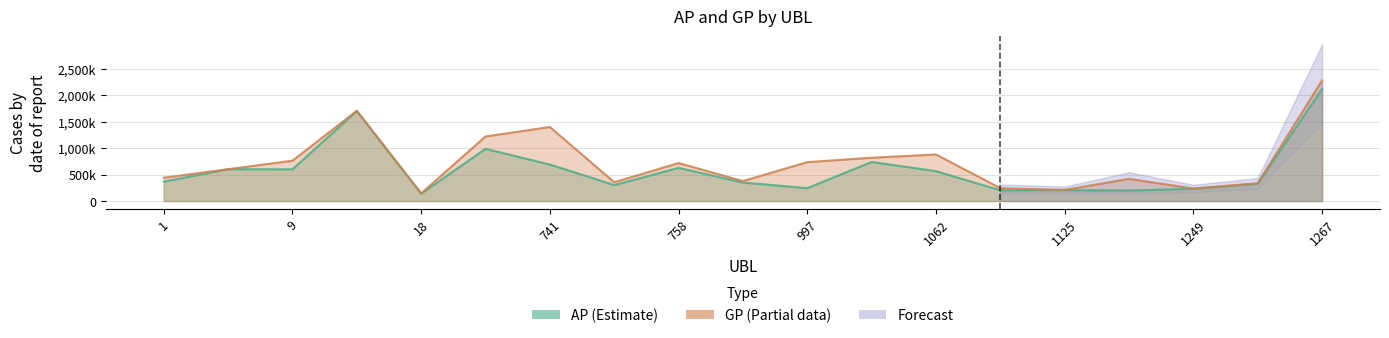

Reading left to right, transcribe all the data shown in this chart.

AP: 1=367882	4=602713	9=600036	17=1704891	18=139649	308=988046	741=691480	742=302721	758=627881	793=350096	997=244122	1020=739775	1062=565779	1064=203670	1125=206966	1214=199531	1249=231784	1254=330096	1267=2120159
GP: 1=441789	4=602713	9=763525	17=1708931	18=146153	308=1222254	741=1402034	742=355893	758=719575	793=378265	997=736483	1020=819252	1062=881908	1064=242913	1125=210557	1214=420121	1249=236796	1254=336005	1267=2283773